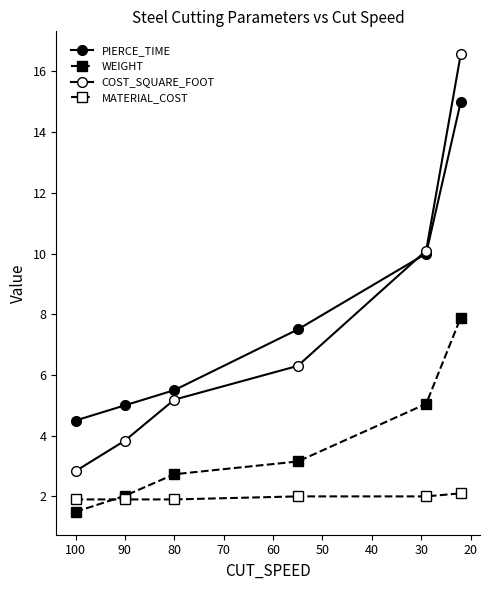

How many data points does each series have?

6